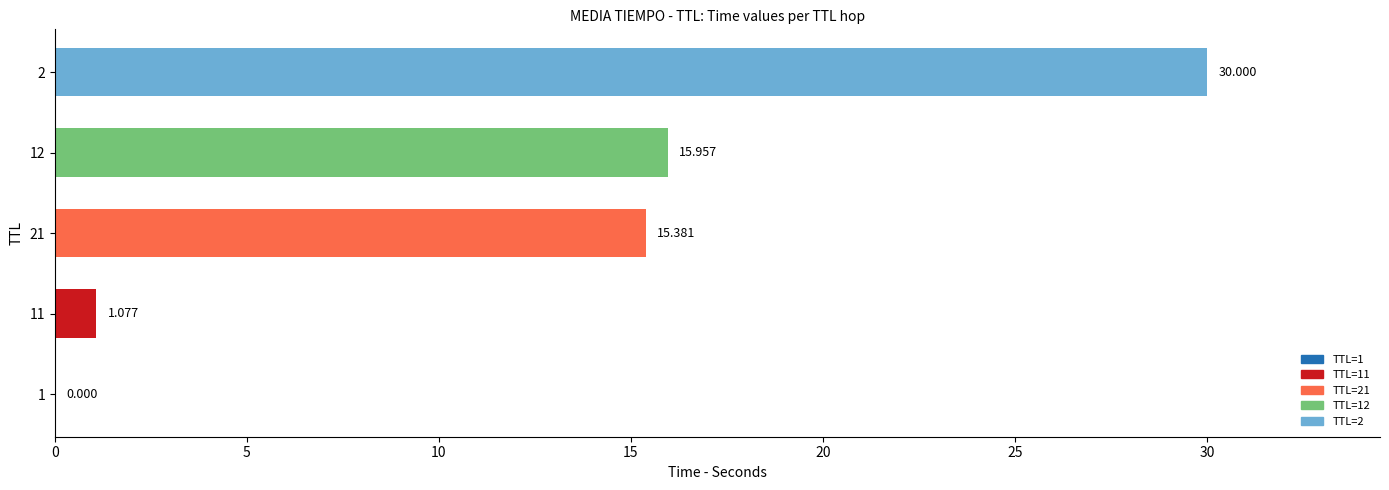

What is the change in value from 1 to 21?

+15.4